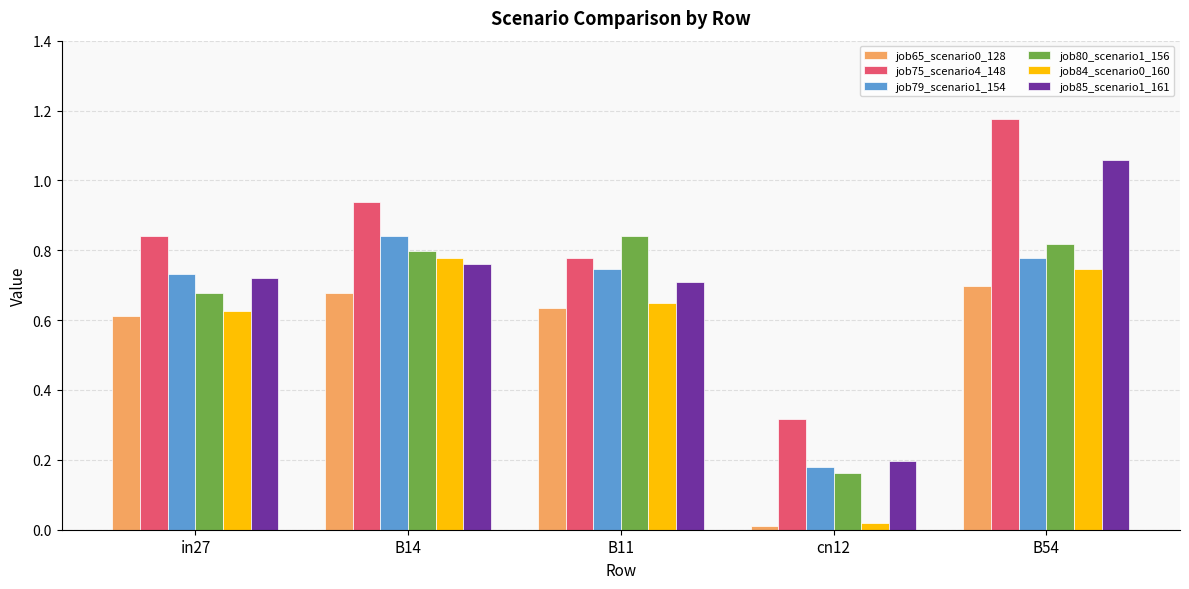

Which category has the lowest value in the job79_scenario1_154 series?

cn12